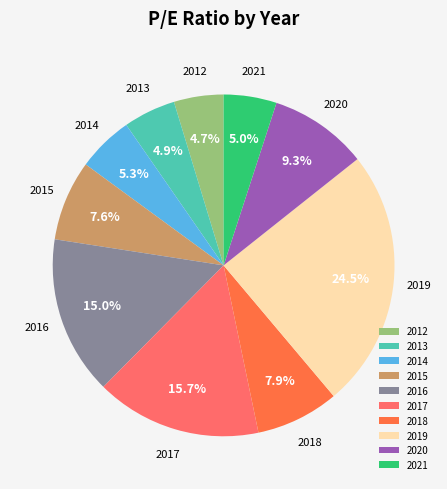

Which slice is the largest?

2019